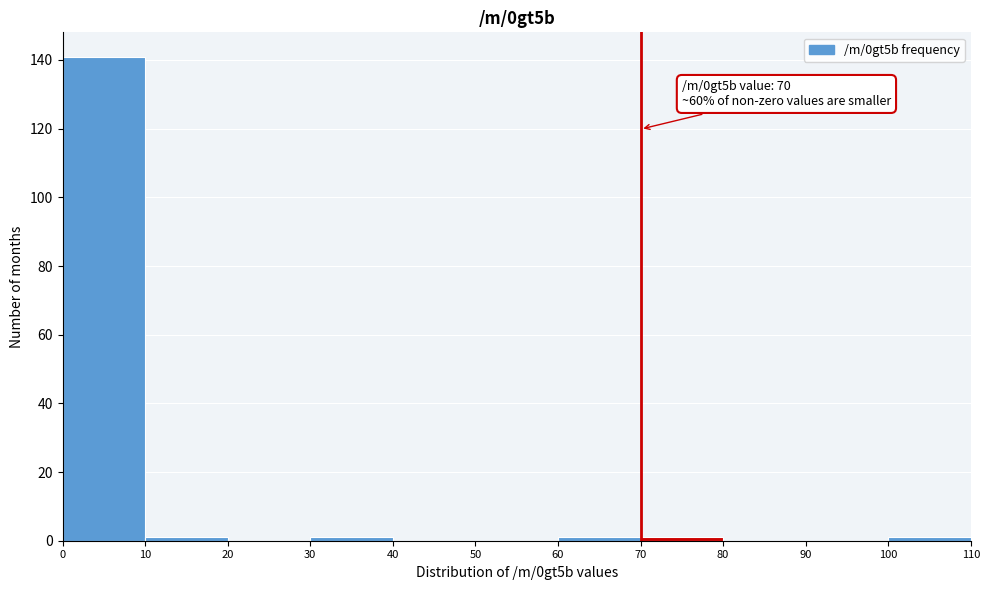

Over which range of the x-axis is the bar tallest?

0 to 10